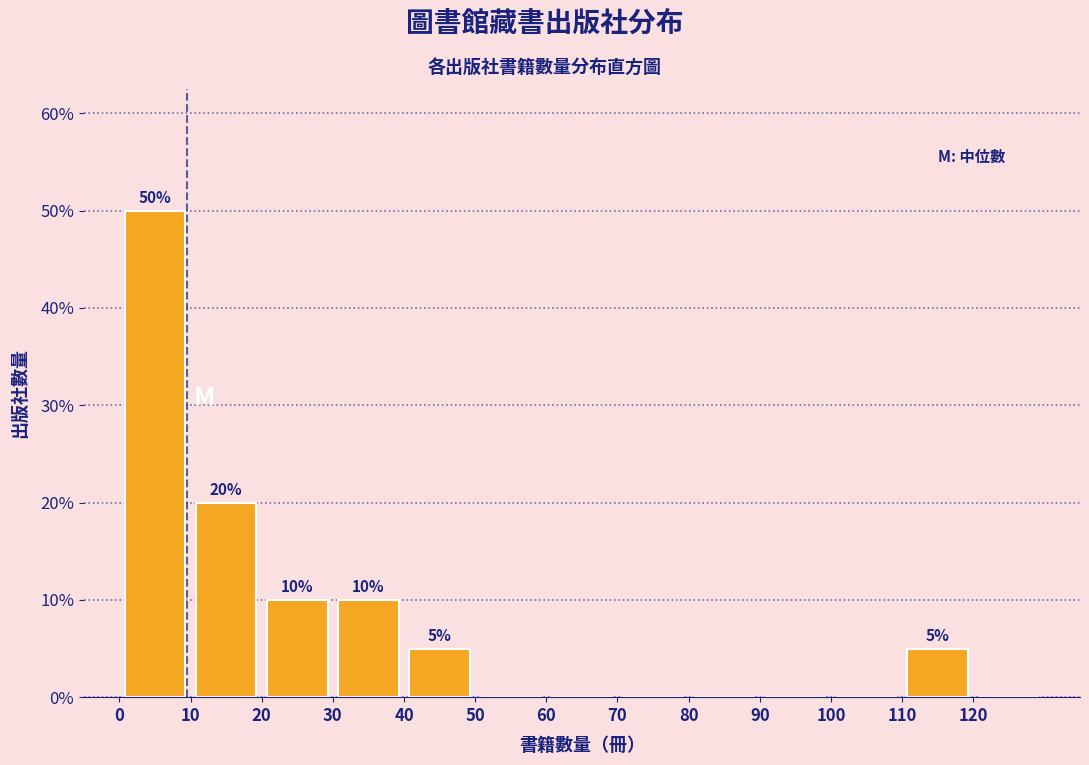

Which range on the x-axis has the tallest bar?

0 to 10